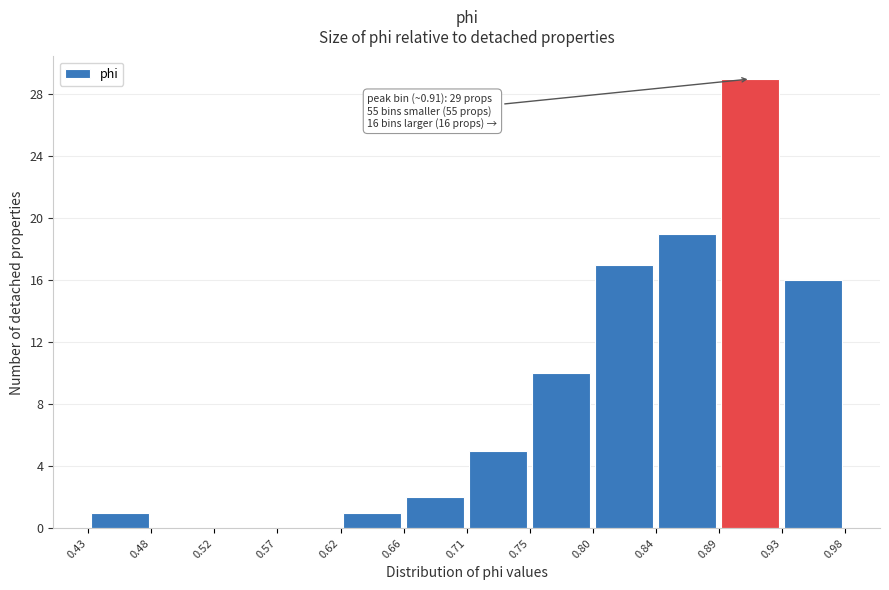

Over which range of the x-axis is the bar tallest?

0.89 to 0.93